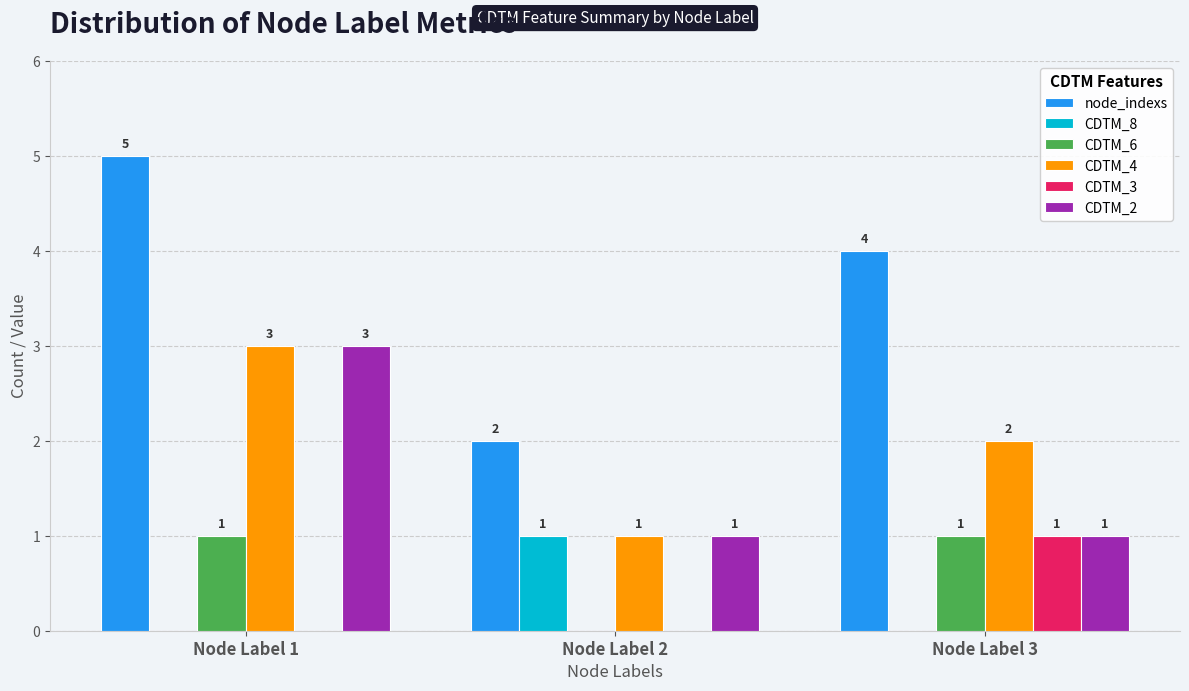

What is the sum of the CDTM_2 values at Node Label 2 and Node Label 3?

2